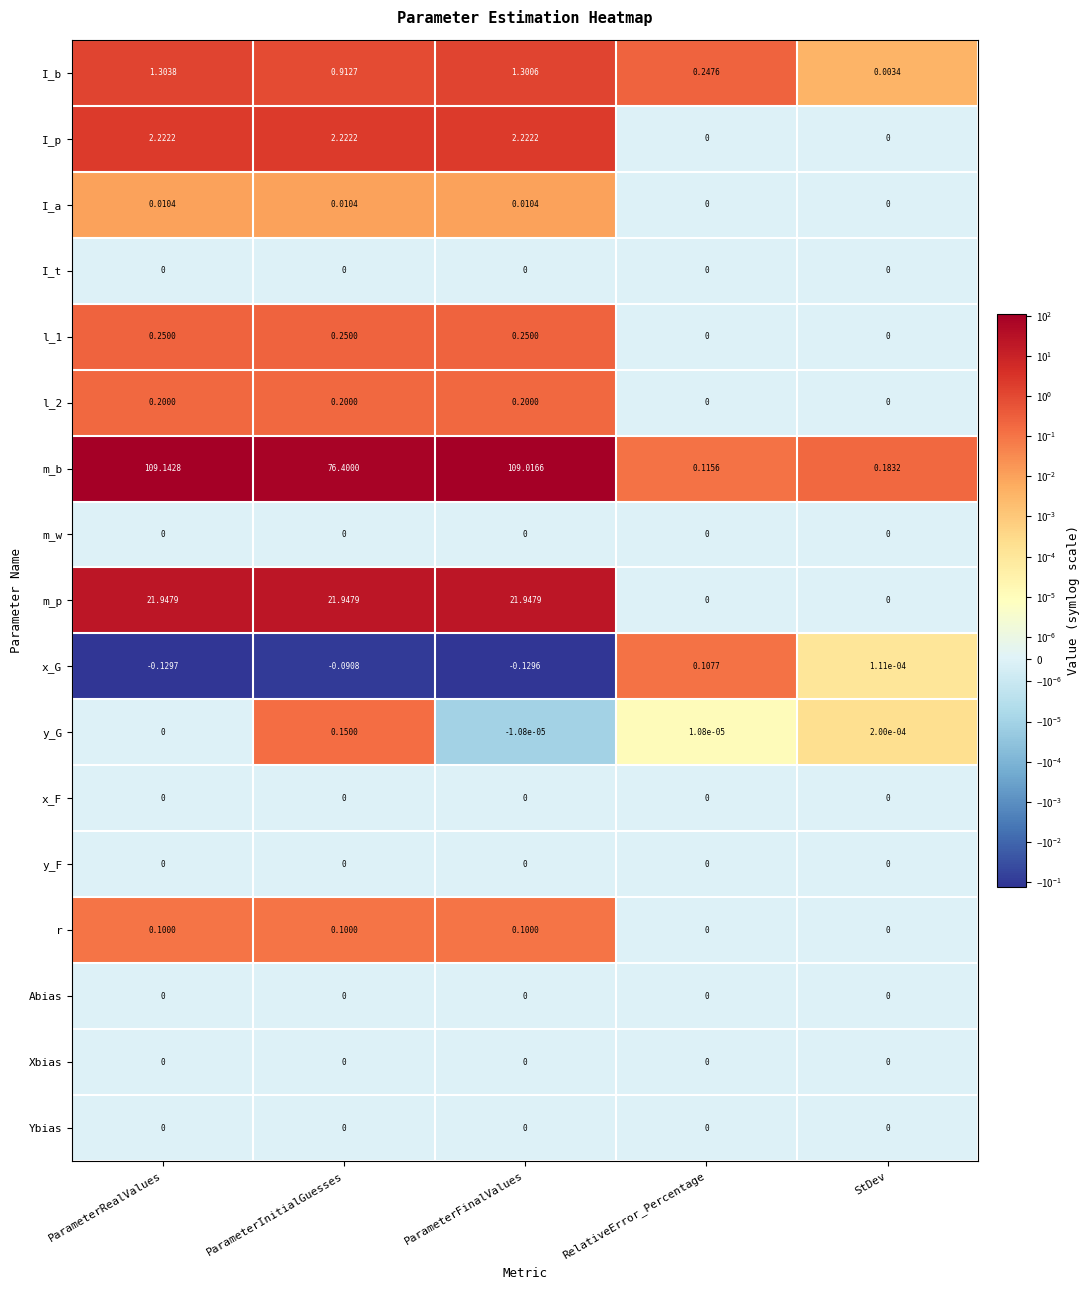

At which category does the chart reach its peak across all series?

ParameterRealValues